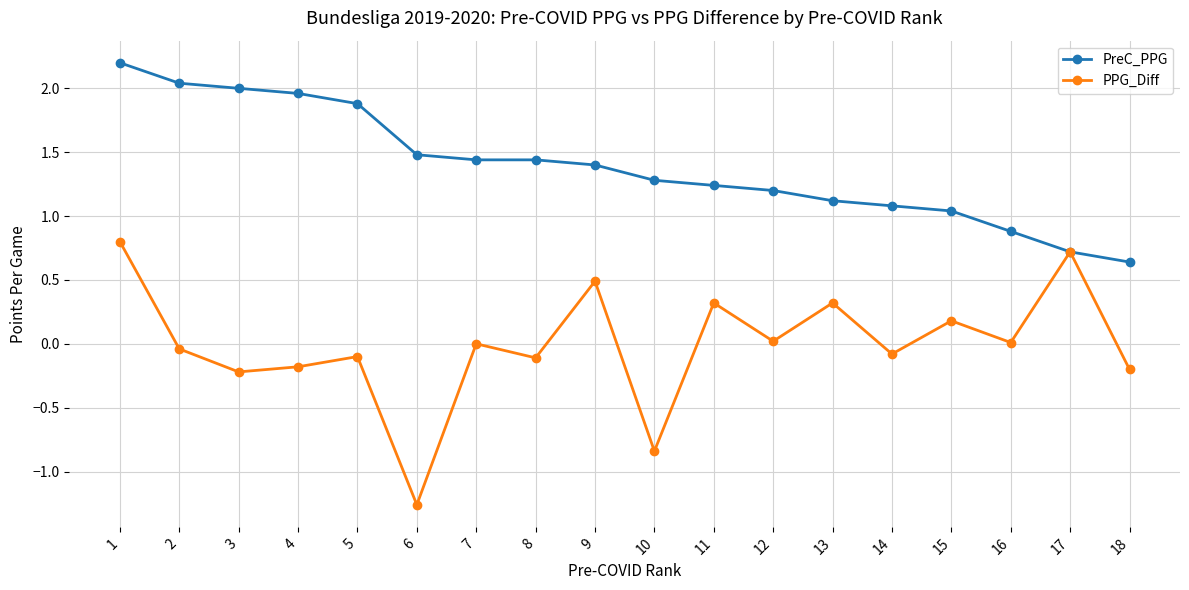

Which series has the largest total across all categories?

PreC_PPG